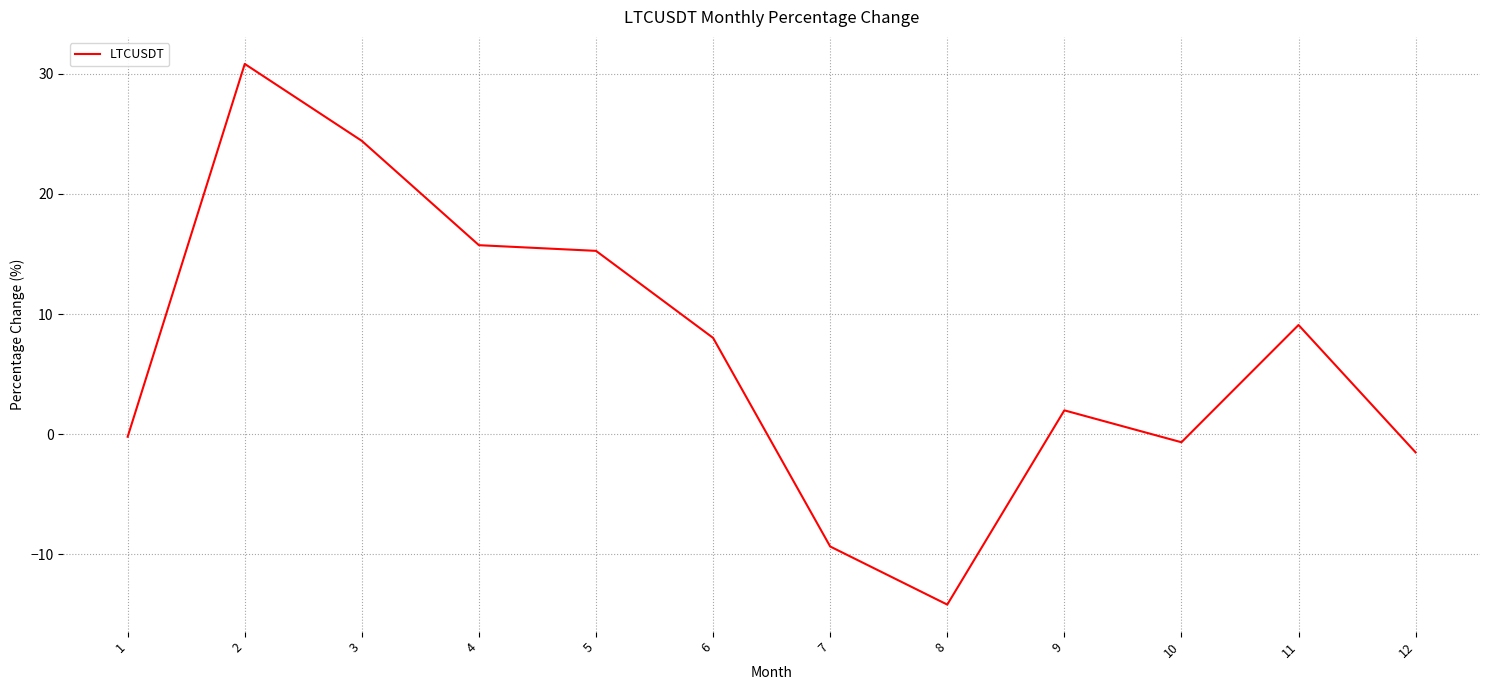

Which label corresponds to the smallest value in the chart?

8